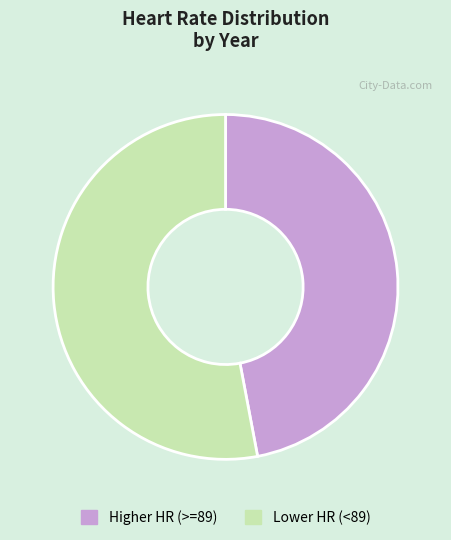

Which slice is the largest?

Lower HR (<89)